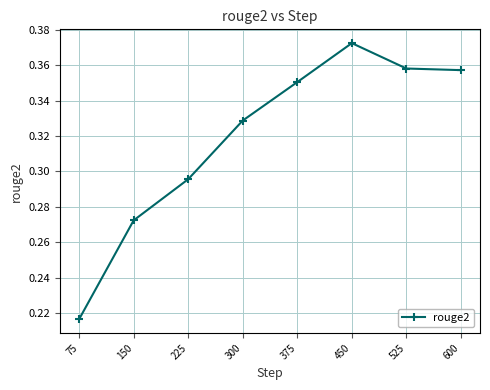

What is the change in value from 150 to 600?

+0.1